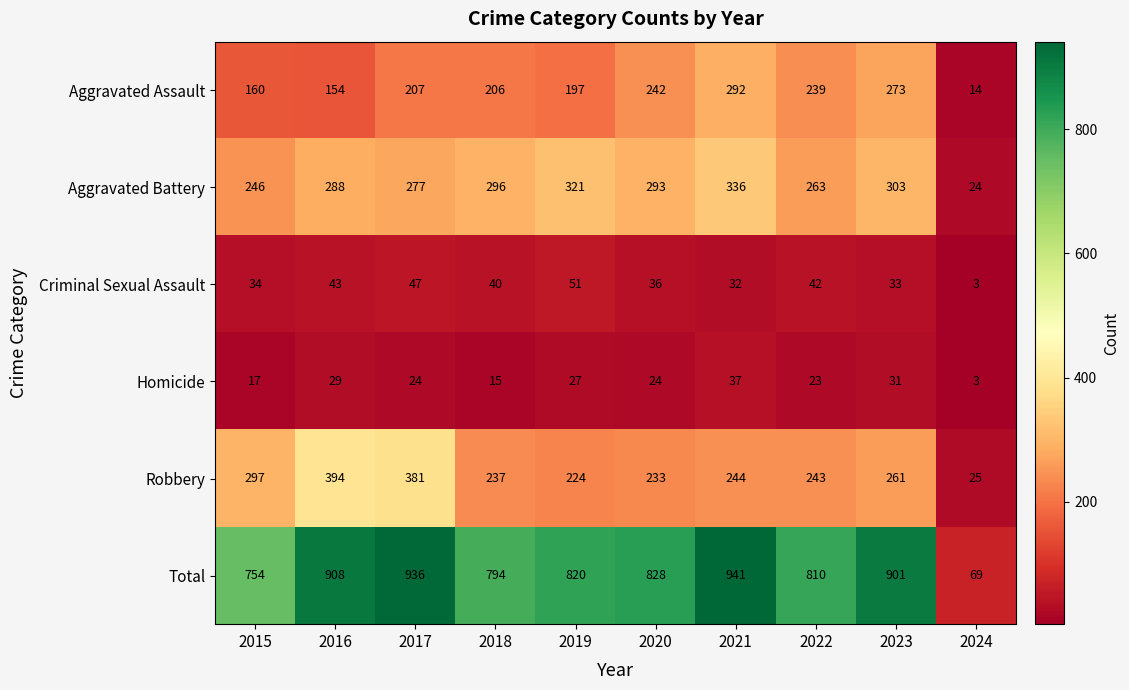

Which series has the widest spread of values?

Total